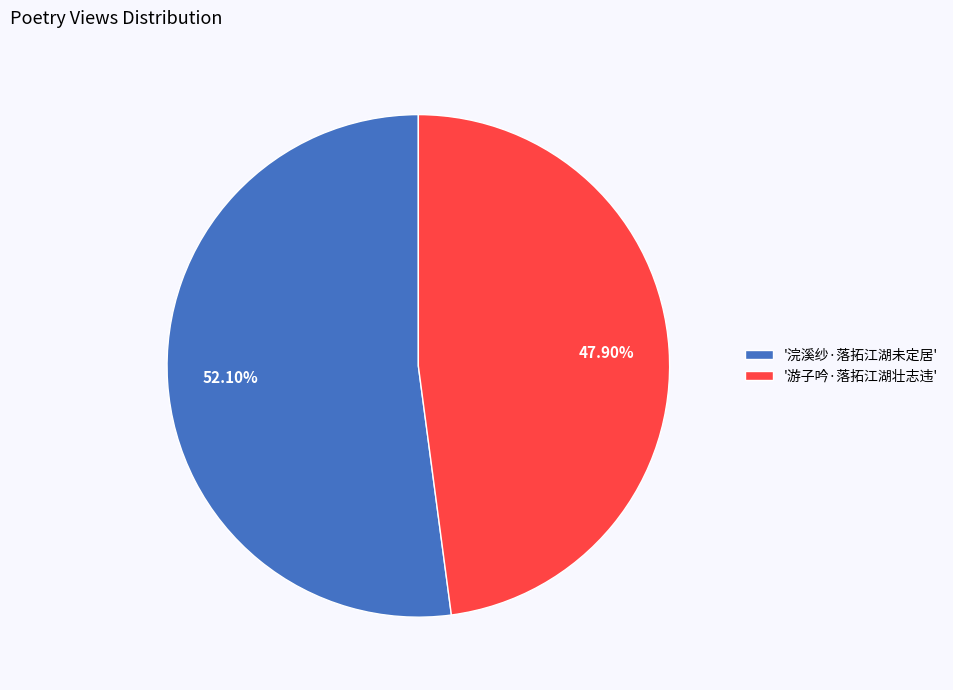

Which category has the biggest portion of the pie?

'浣溪纱·落拓江湖未定居'